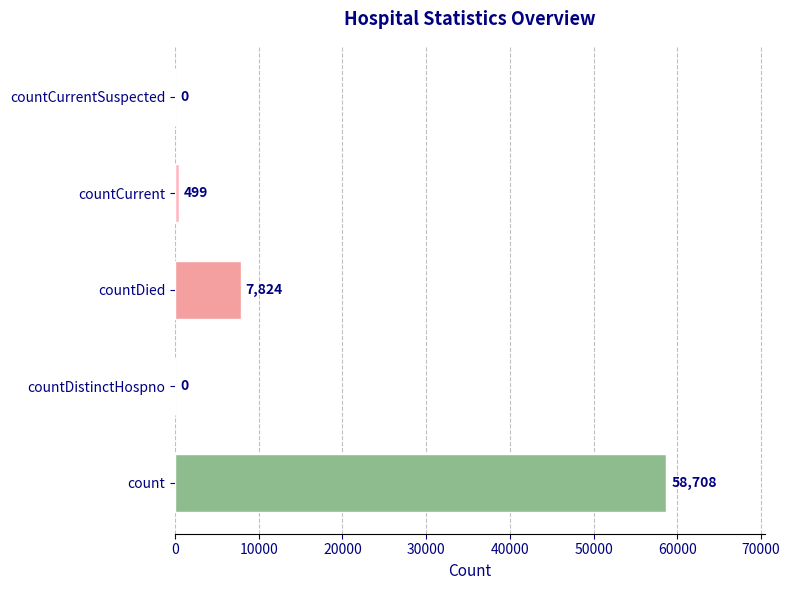

What is the average value?

13406